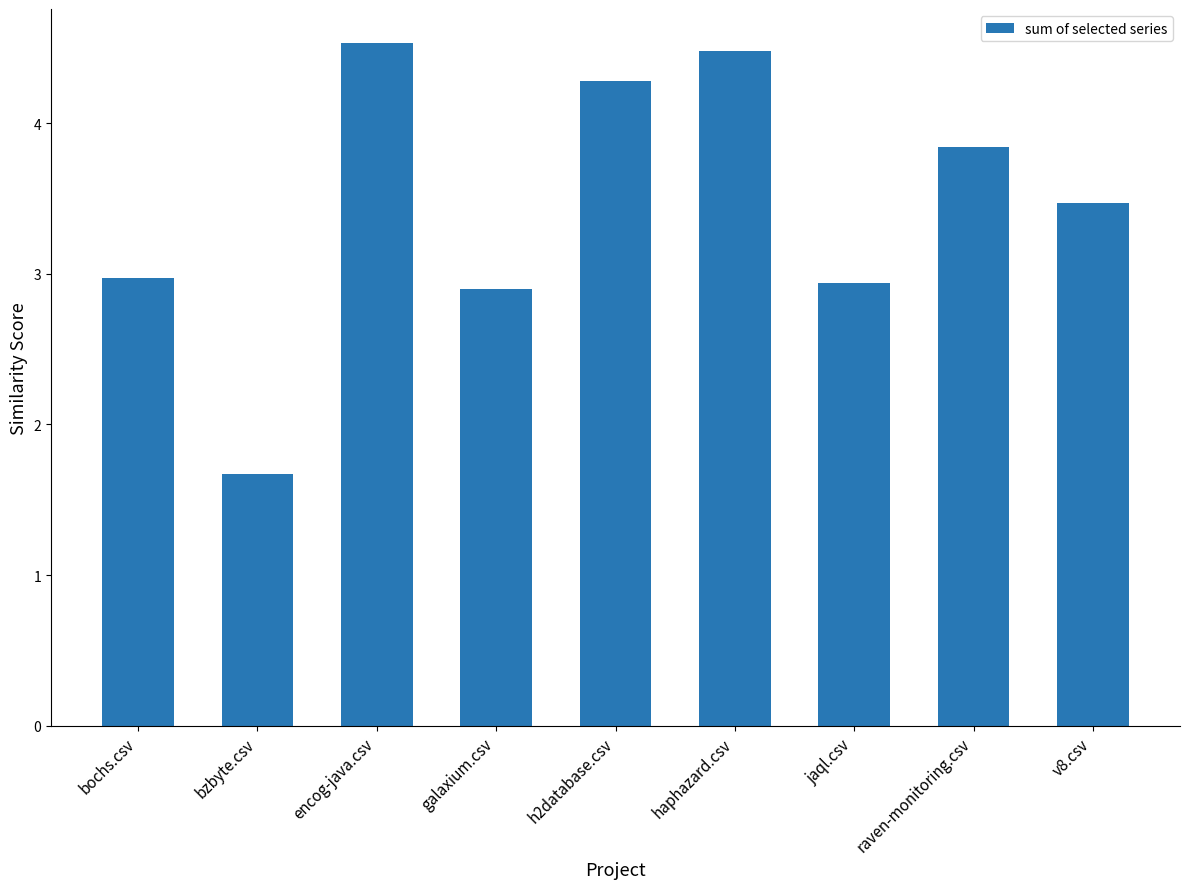

Reading left to right, extract all data points from this chart.

3.0	1.7	4.5	2.9	4.3	4.5	2.9	3.8	3.5